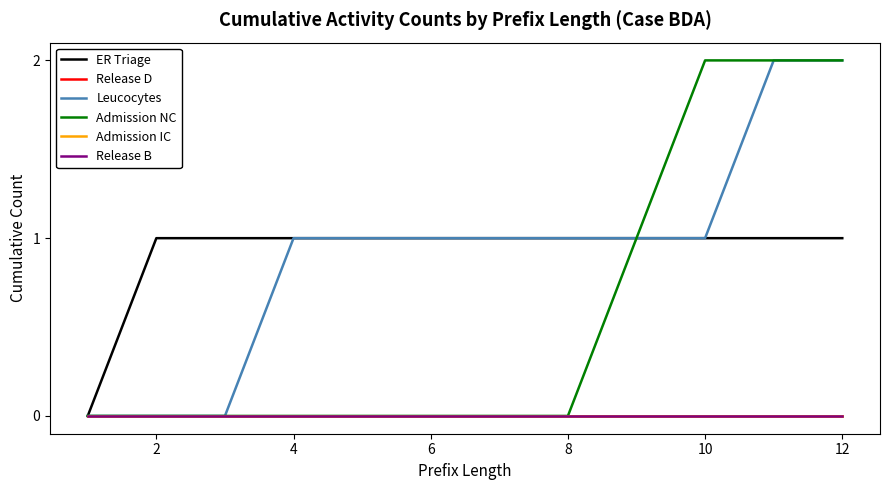

Does the chart display data point markers on the line(s)?

No